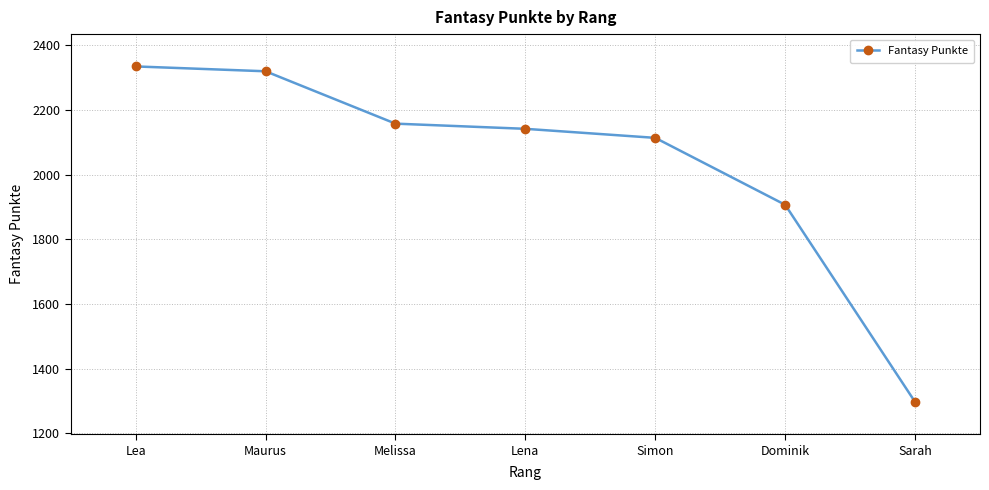

Read the value at Lena.

2142